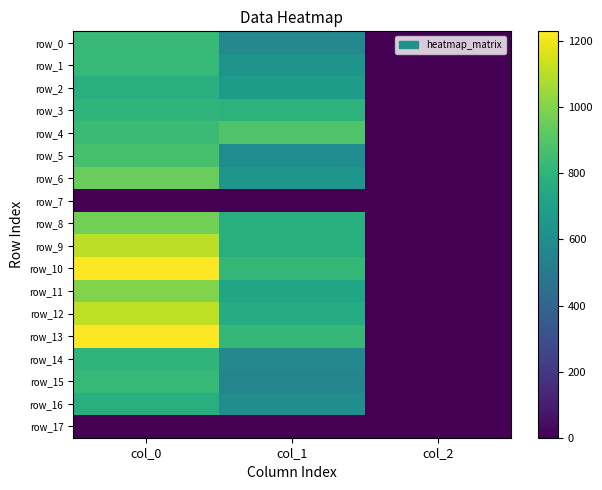

Which series changed the most between col_0 and col_1?

row_10